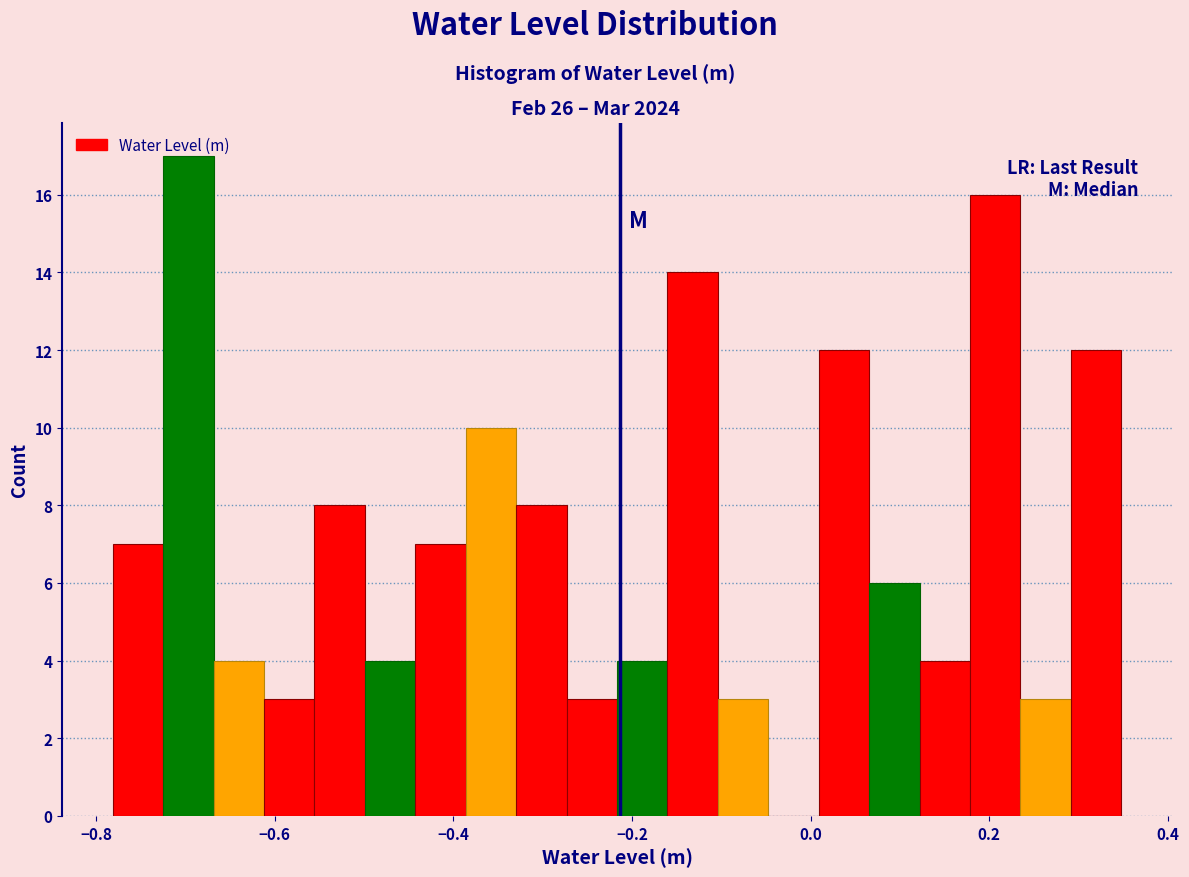

Read against the x-axis, roughly where is the centre of the tallest bar?

-0.70